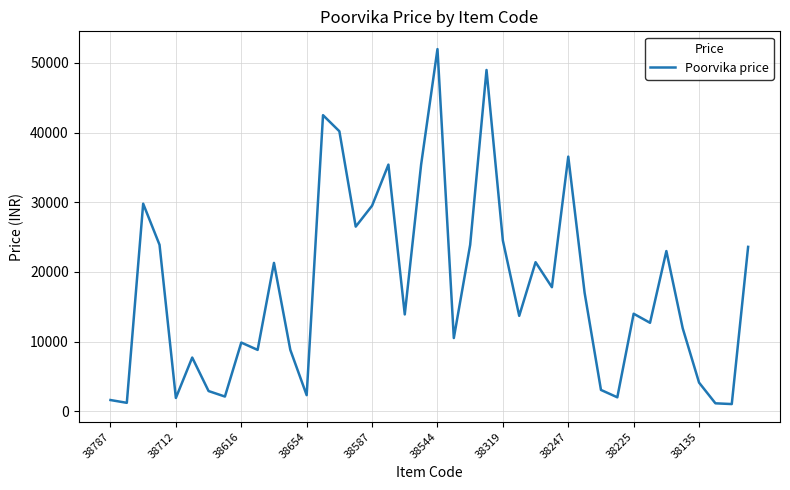

What is the greatest value displayed?

51990